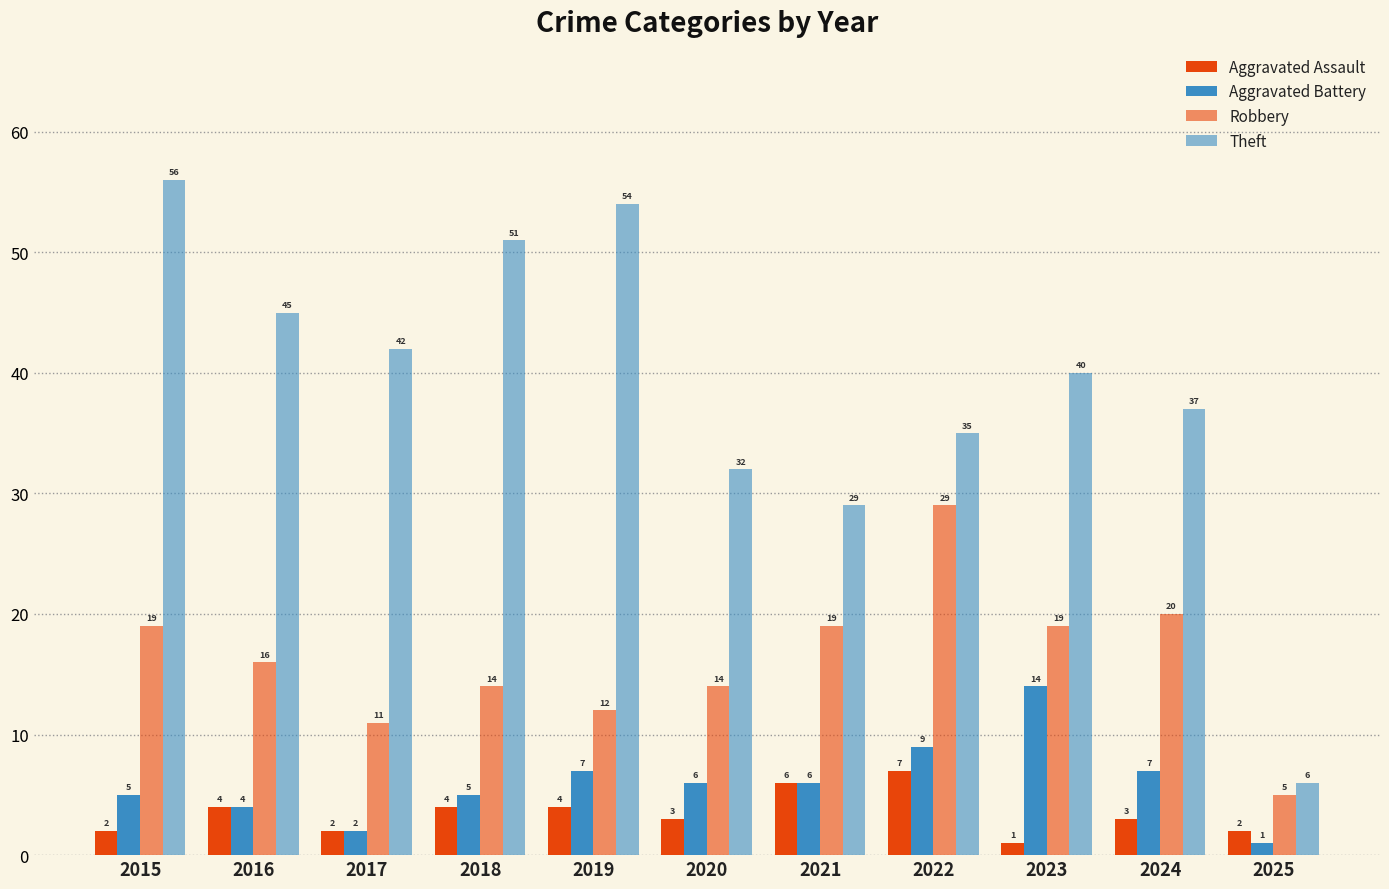

What is the sum of all Aggravated Assault values?

38